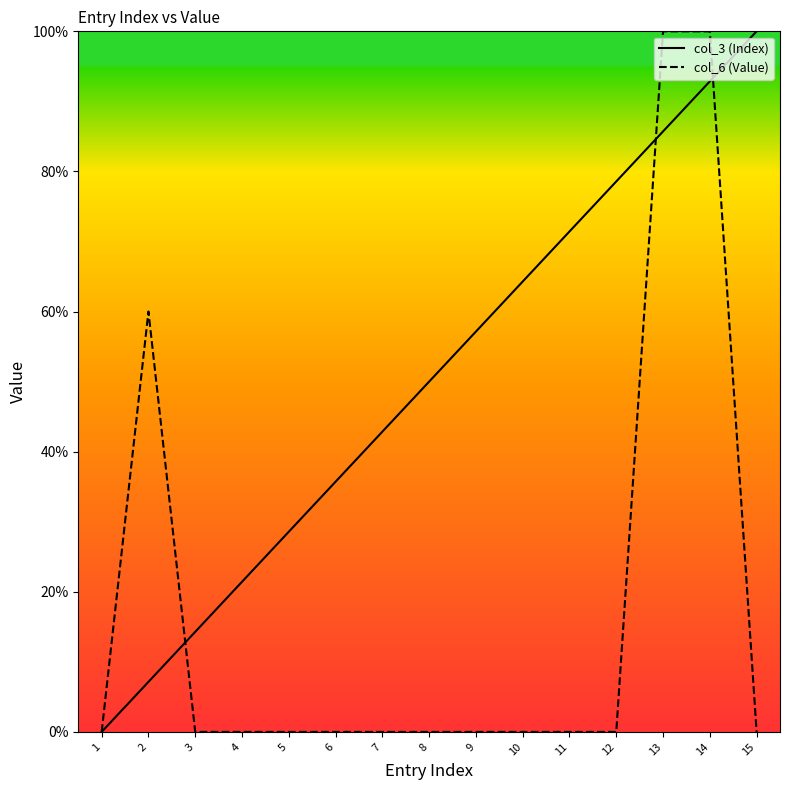

Which category has the highest value in the col_3 (Index) series?

15